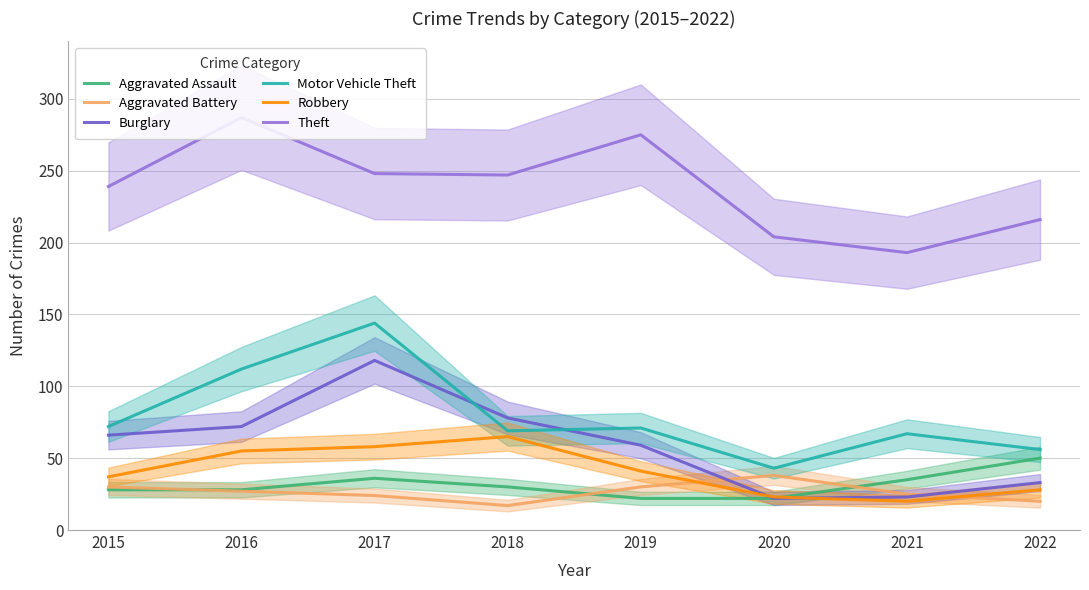

How many data points in Burglary are above 66?

3